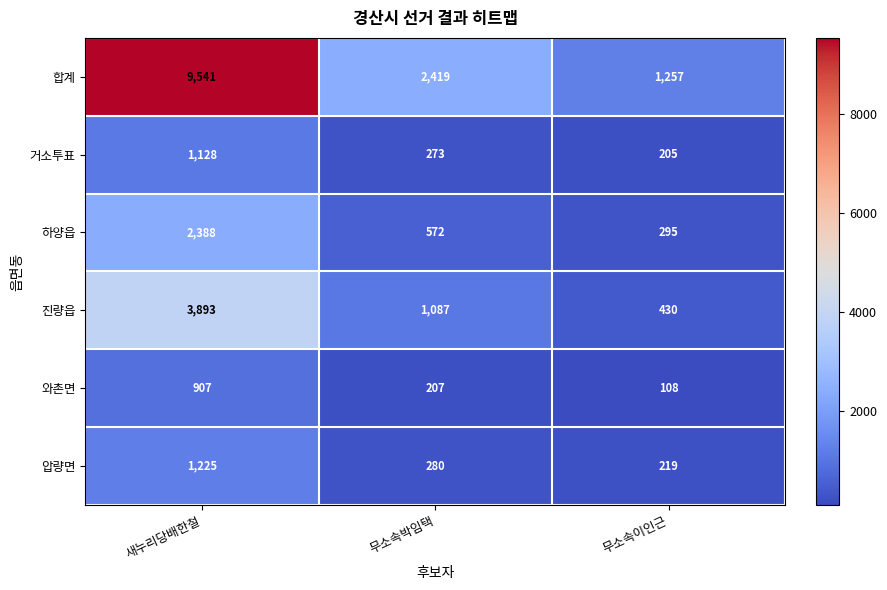

What is the difference between the 압량면 values at 무소속이인근 and 새누리당배한철?

1006